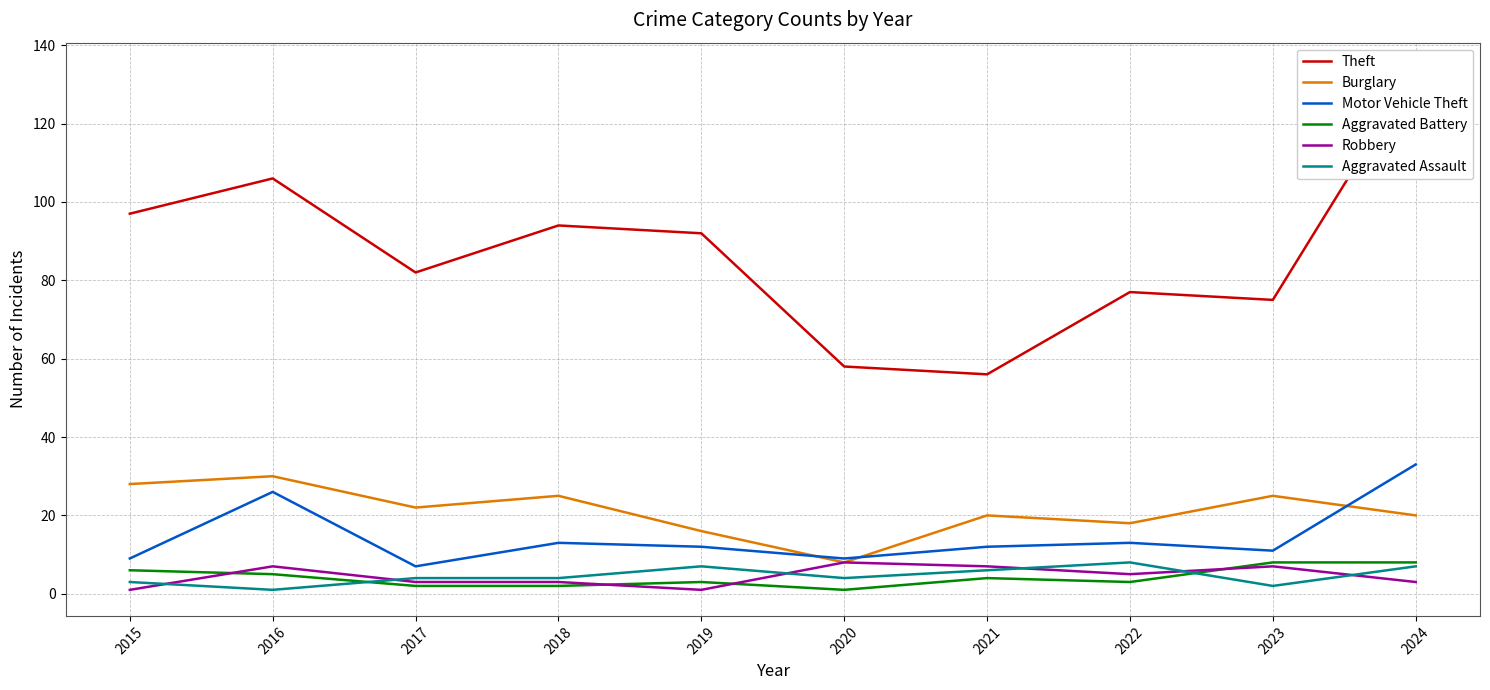

What are all the series names shown in the legend?

Theft, Burglary, Motor Vehicle Theft, Aggravated Battery, Robbery, Aggravated Assault